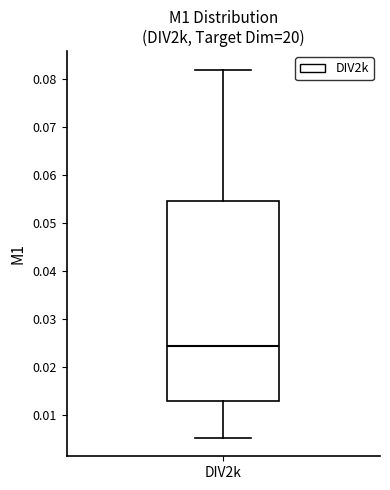

Read this box plot against the y-axis: the position of the median line, the range covered by the box, and the ends of both whiskers. The values are not printed on the chart, so give them approximately, as read against the axis.

median 0.025, box 0.013 to 0.054, whiskers 0.005 to 0.082